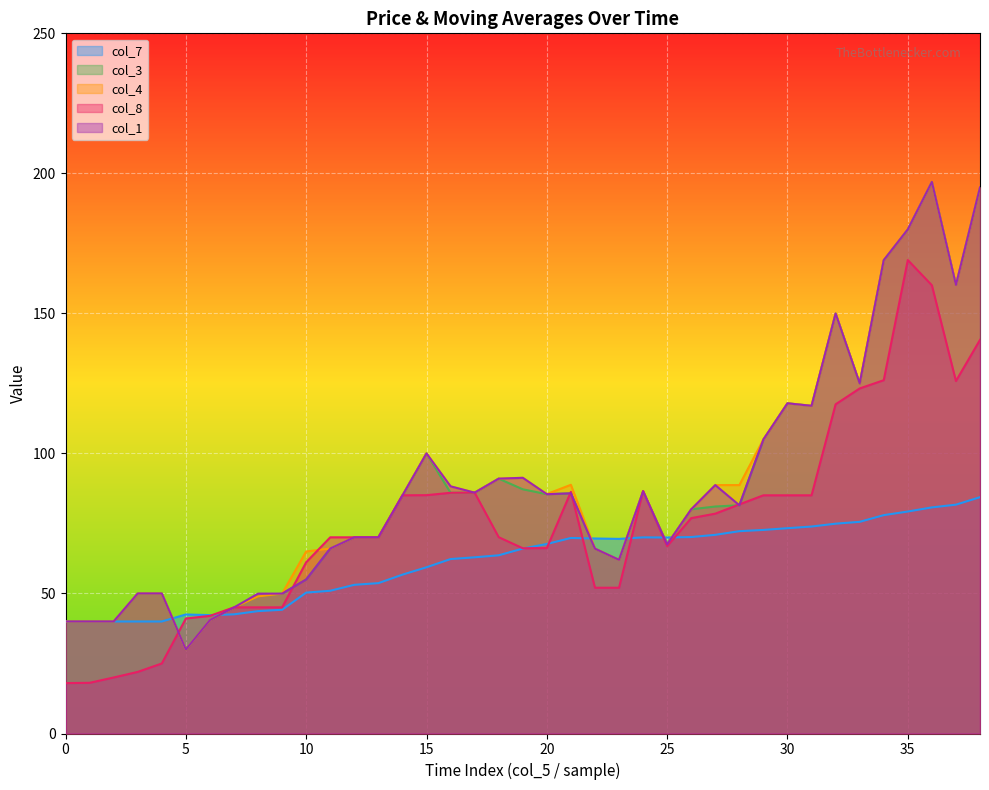

At which label does col_7 first exceed 66?

19